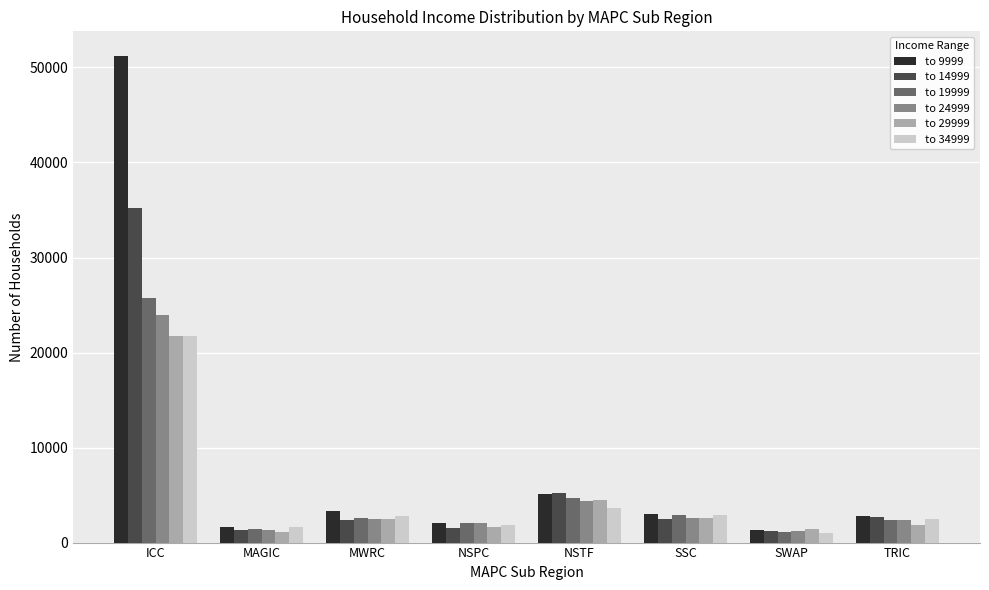

True or false: to 14999 has a value of 1226 at SWAP.

True